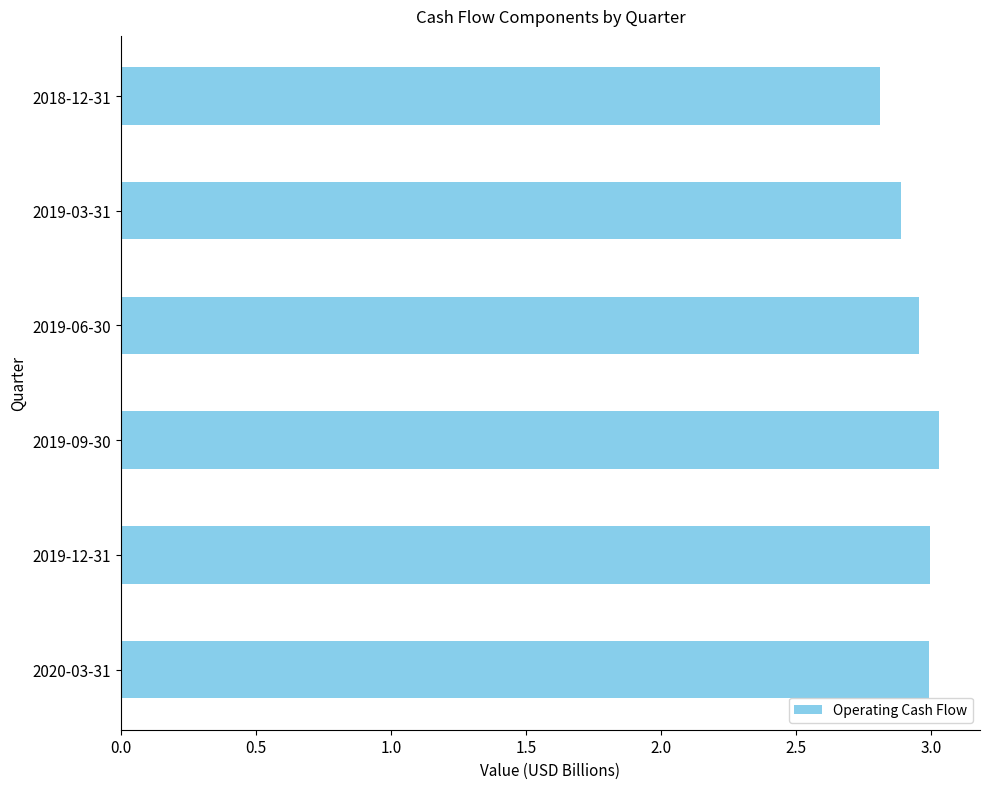

How many bars are there in total?

6